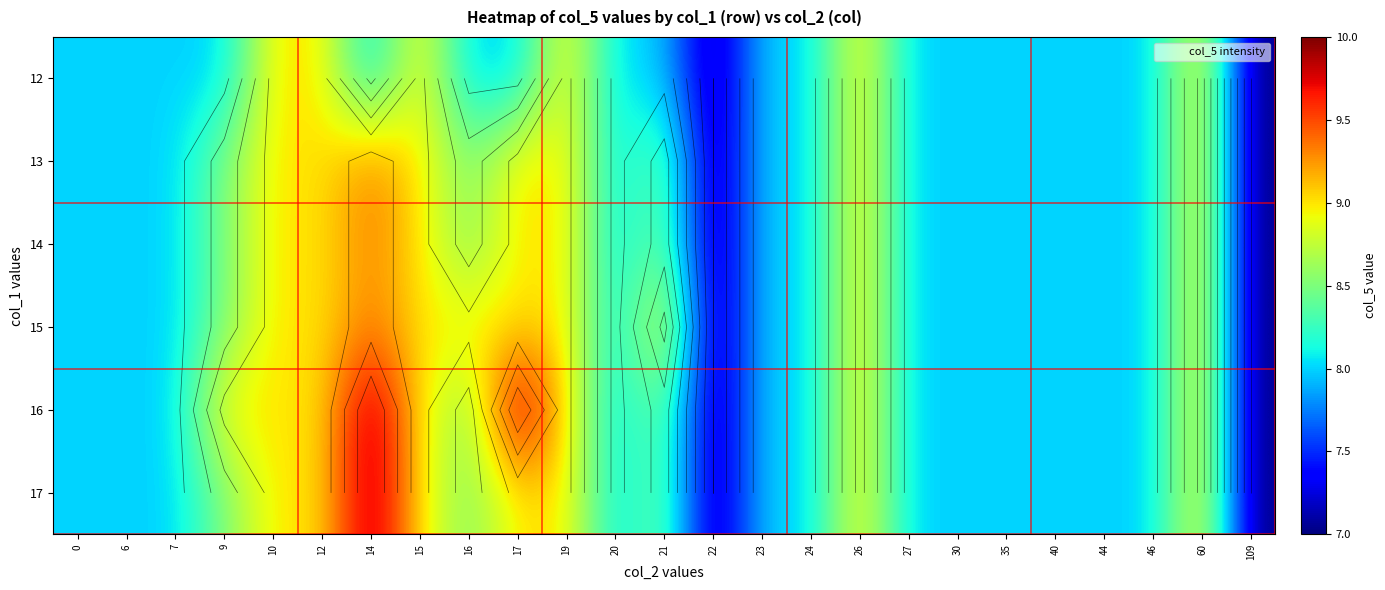

What is the difference between the second highest and second lowest values in the 12 series?

2.0